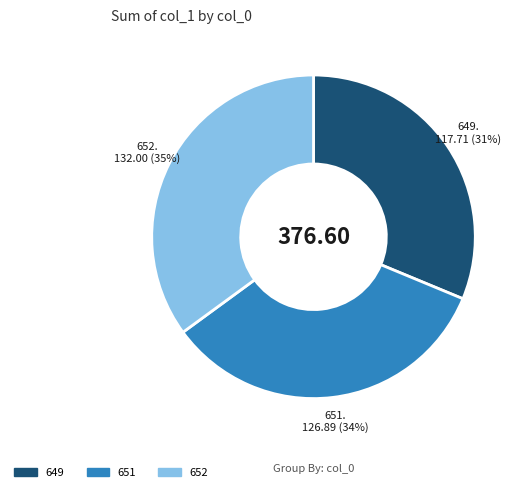

Between 651 and 652, which is larger?

652